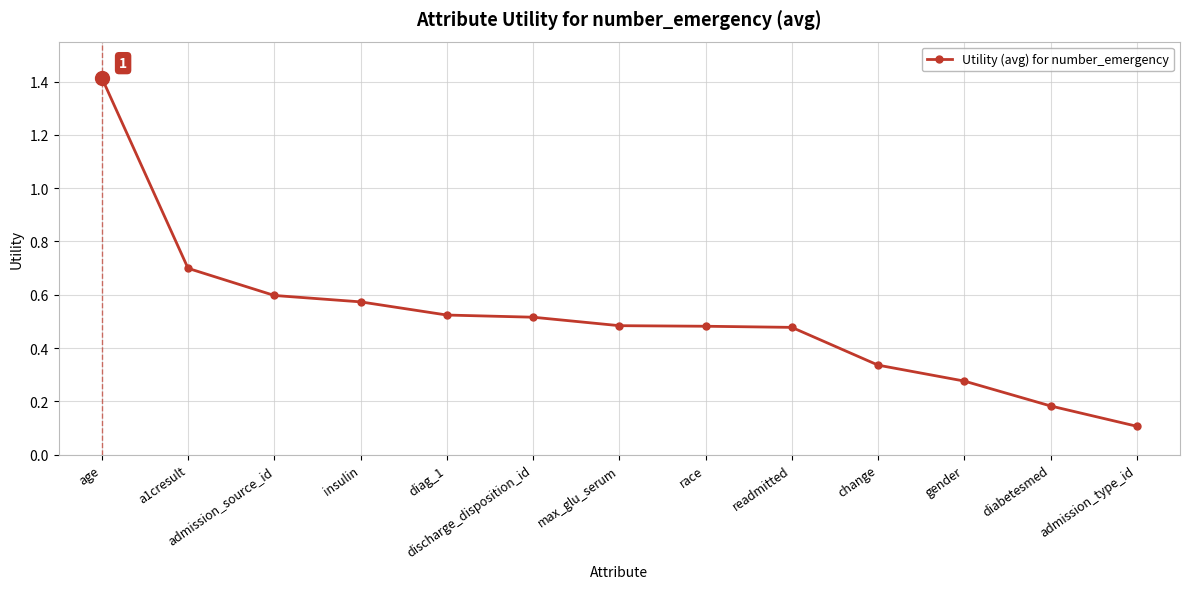

How many data points does each series have?

13